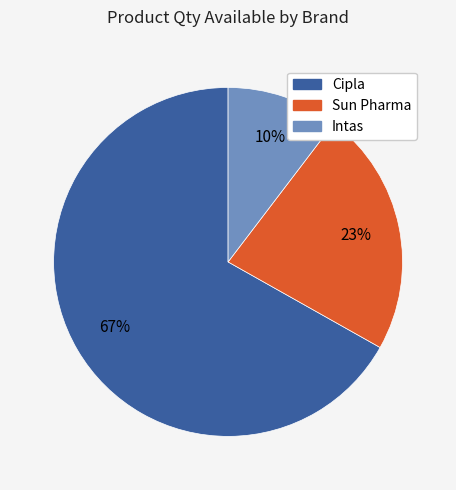

Is there a majority slice in this chart?

Yes